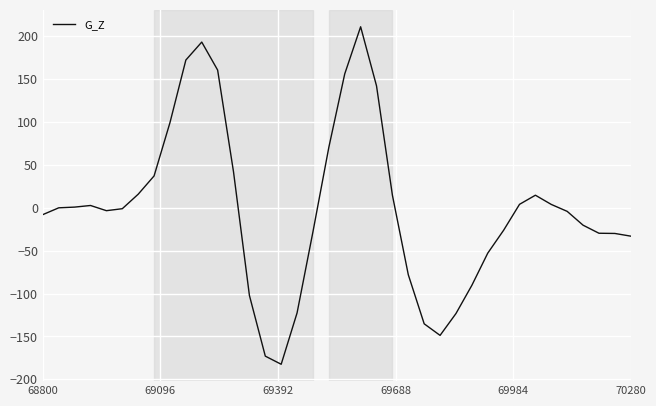

What is the maximum value shown in the chart?

211.2